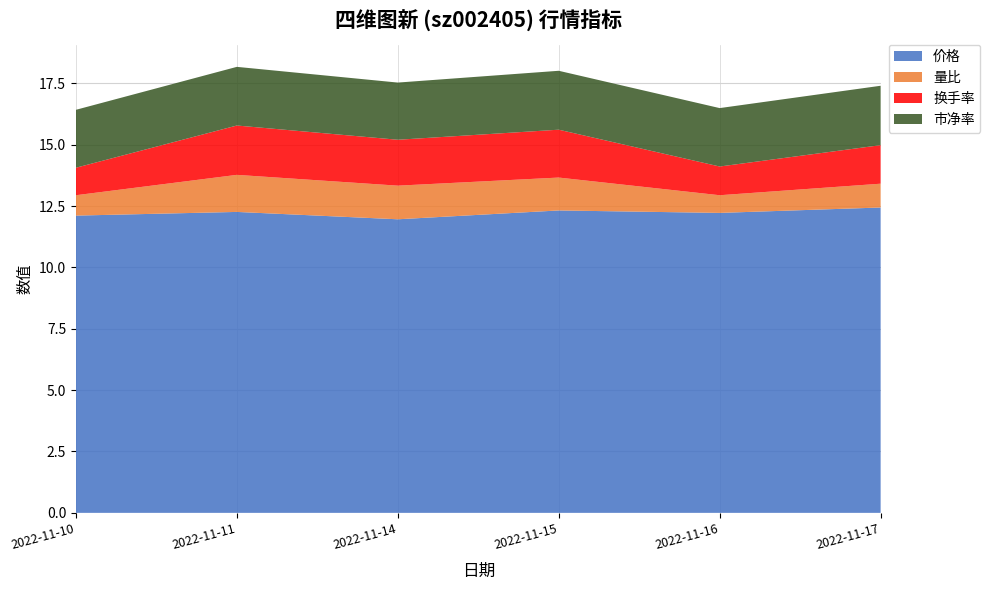

Reading right to left, list all the values displayed in this chart.

价格: 2022-11-17=12.4	2022-11-16=12.2	2022-11-15=12.3	2022-11-14=12.0	2022-11-11=12.3	2022-11-10=12.1
量比: 2022-11-17=1.0	2022-11-16=0.7	2022-11-15=1.3	2022-11-14=1.4	2022-11-11=1.5	2022-11-10=0.8
换手率: 2022-11-17=1.6	2022-11-16=1.2	2022-11-15=1.9	2022-11-14=1.9	2022-11-11=2.0	2022-11-10=1.1
市净率: 2022-11-17=2.4	2022-11-16=2.4	2022-11-15=2.4	2022-11-14=2.3	2022-11-11=2.4	2022-11-10=2.4